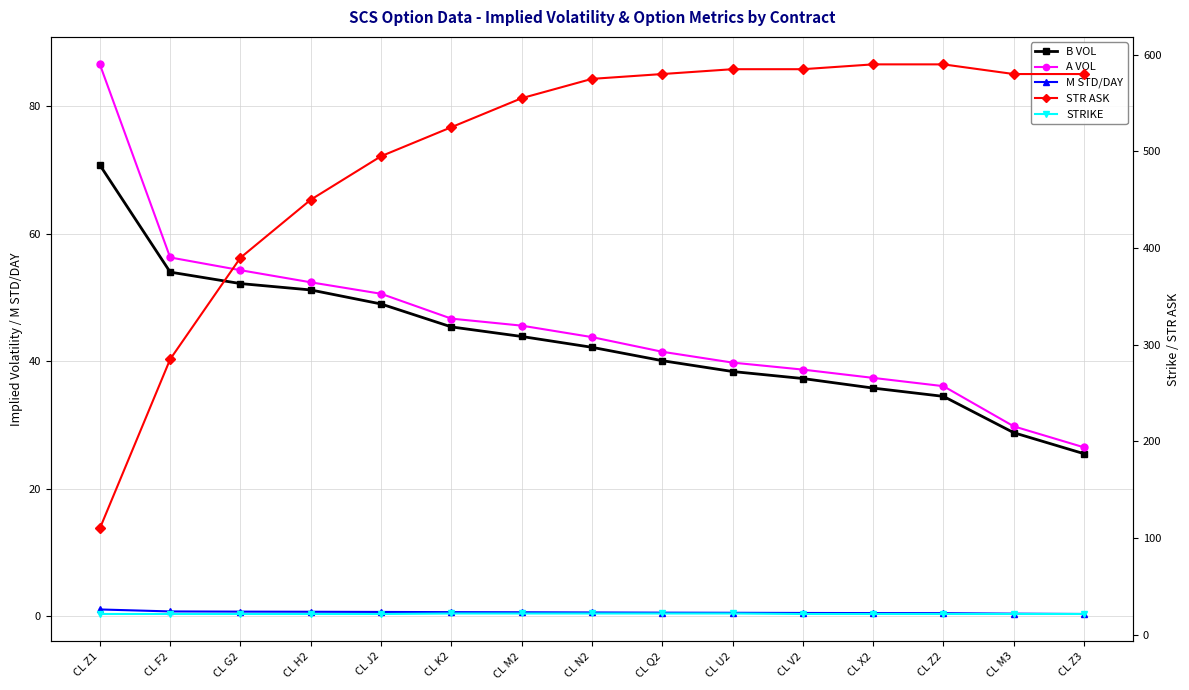

What is the label of the 11th point from the left?

CL V2